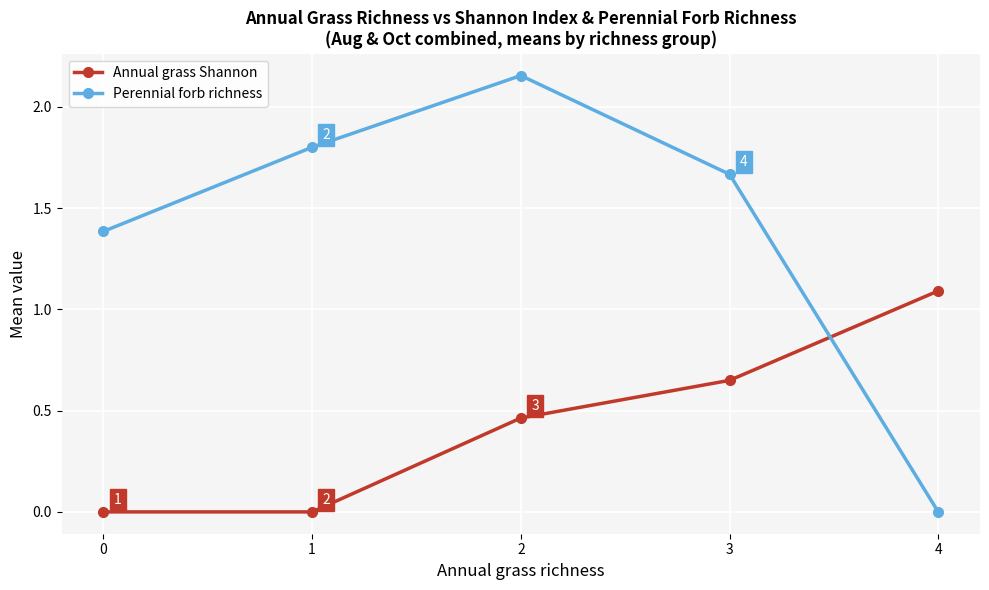

At which category does Perennial forb richness reach its first local peak?

2